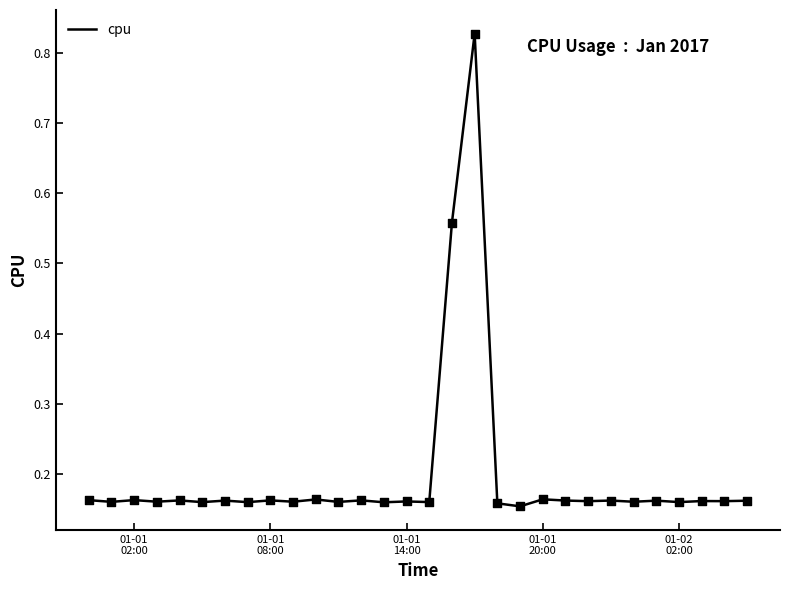

What is the difference between the maximum and minimum values?

0.7